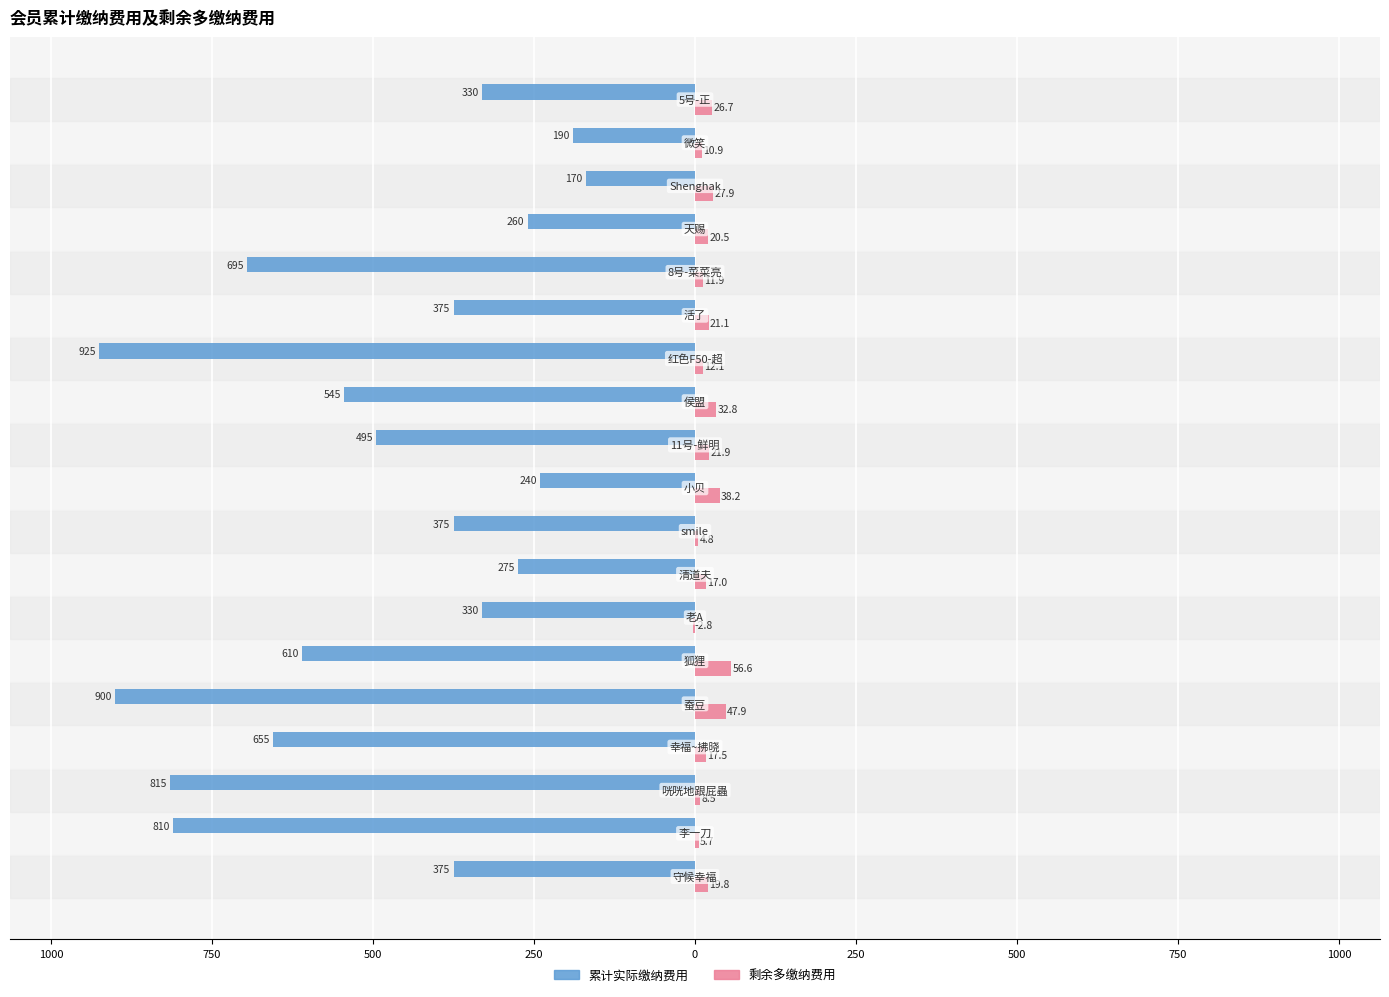

What are all the series names shown in the legend?

累计实际缴纳费用, 剩余多缴纳费用